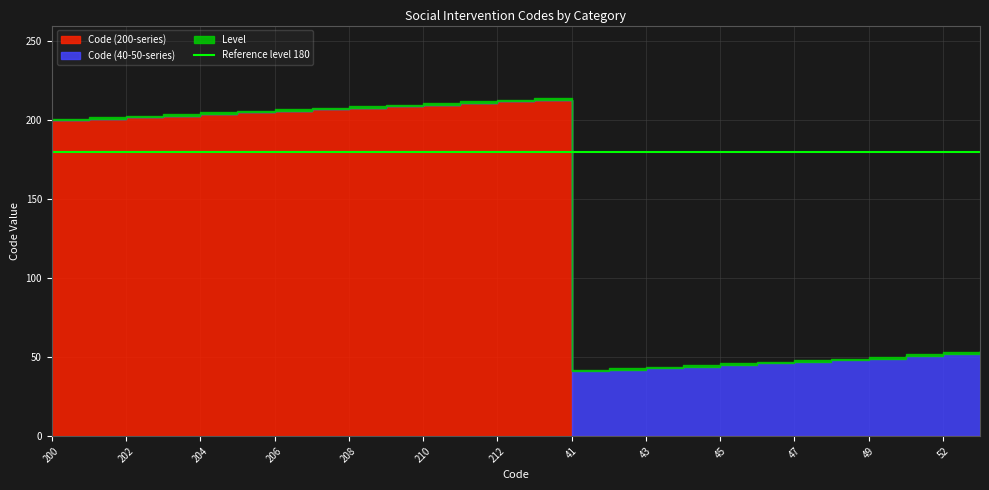

Is it true that Code (200-series) equals -112 at 47?

False